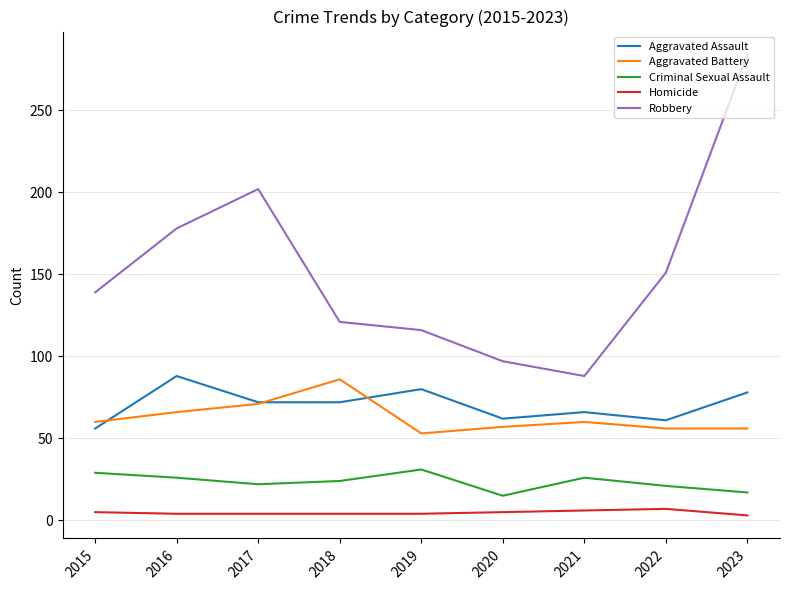

What is the sum of the Aggravated Battery values at 2019 and 2023?

109